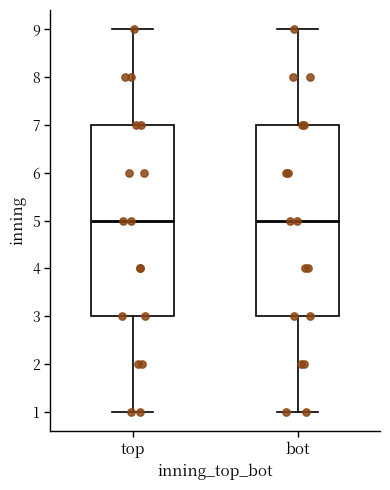

Reading left to right, transcribe this box plot: for each box, give where its median line is, the range the box spans, and where its two whiskers end, as read against the y-axis. The values are not printed on the chart, so give them approximately, as read against the axis.

top: median 5, box 3 to 7, whiskers 1 to 9
bot: median 5, box 3 to 7, whiskers 1 to 9